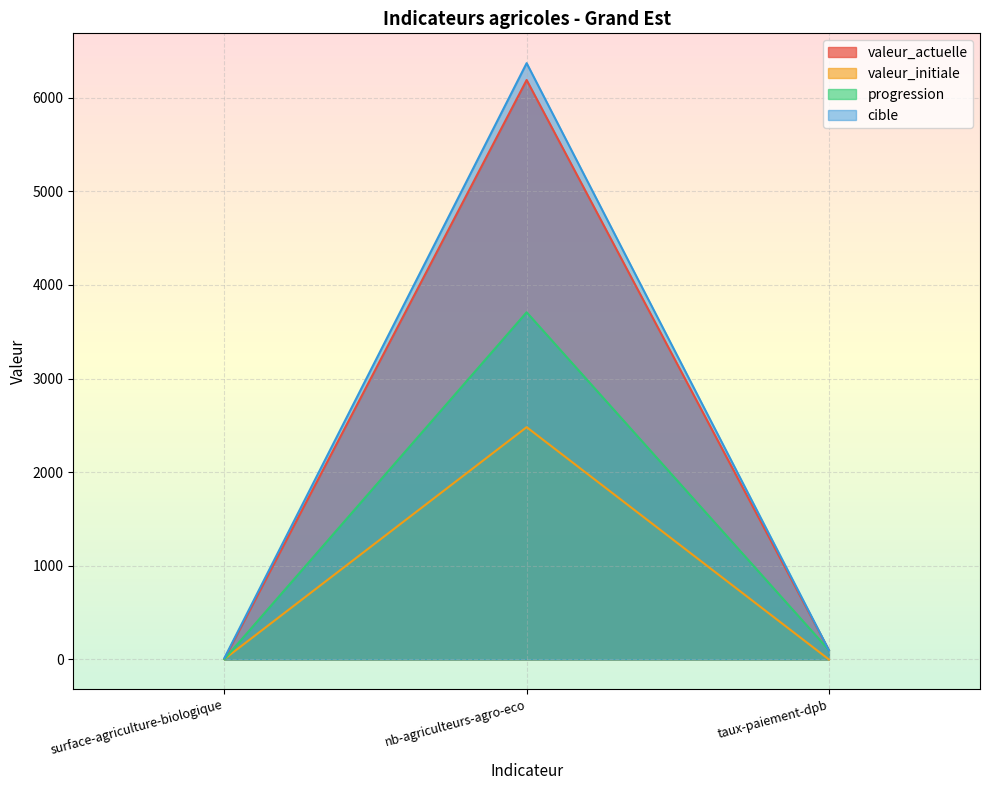

What is the difference between the maximum and minimum values in the cible series?

6354.0